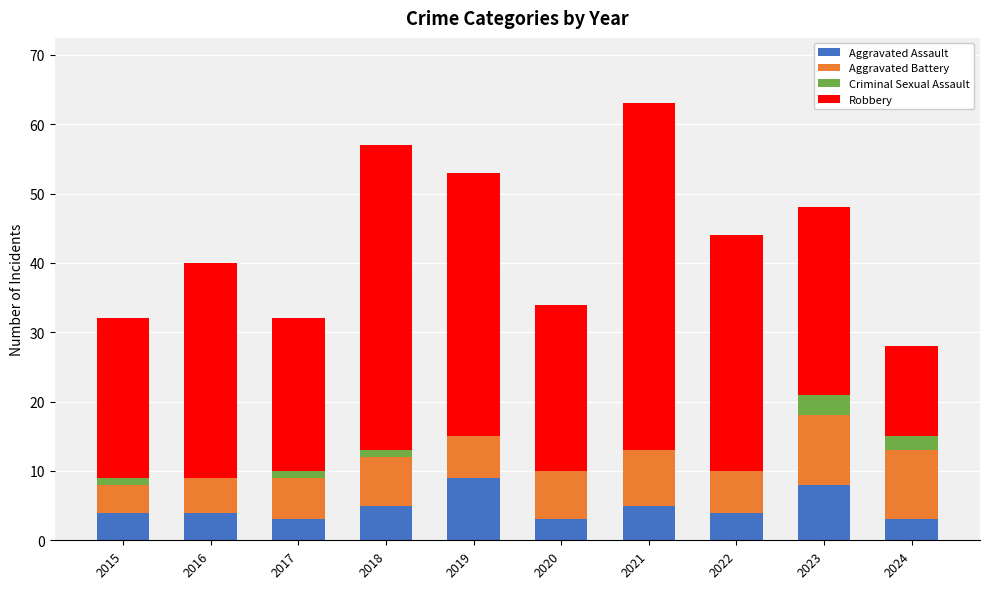

What is the total value across all series at 2021?

63